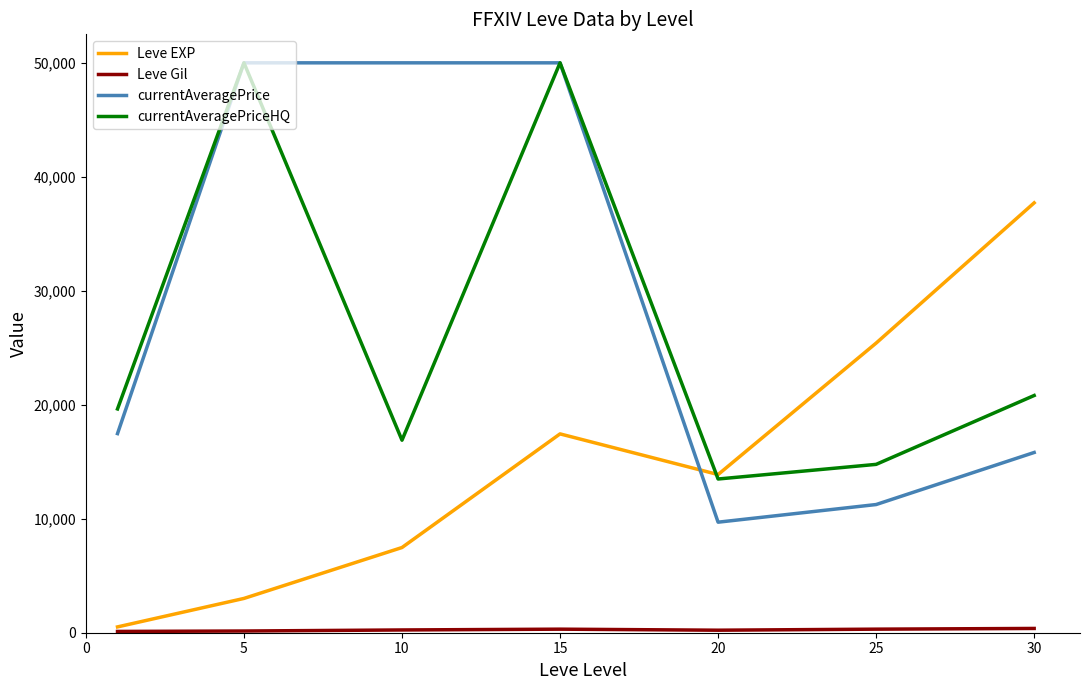

After their last crossing, which series has the higher values: Leve EXP or currentAveragePriceHQ?

Leve EXP